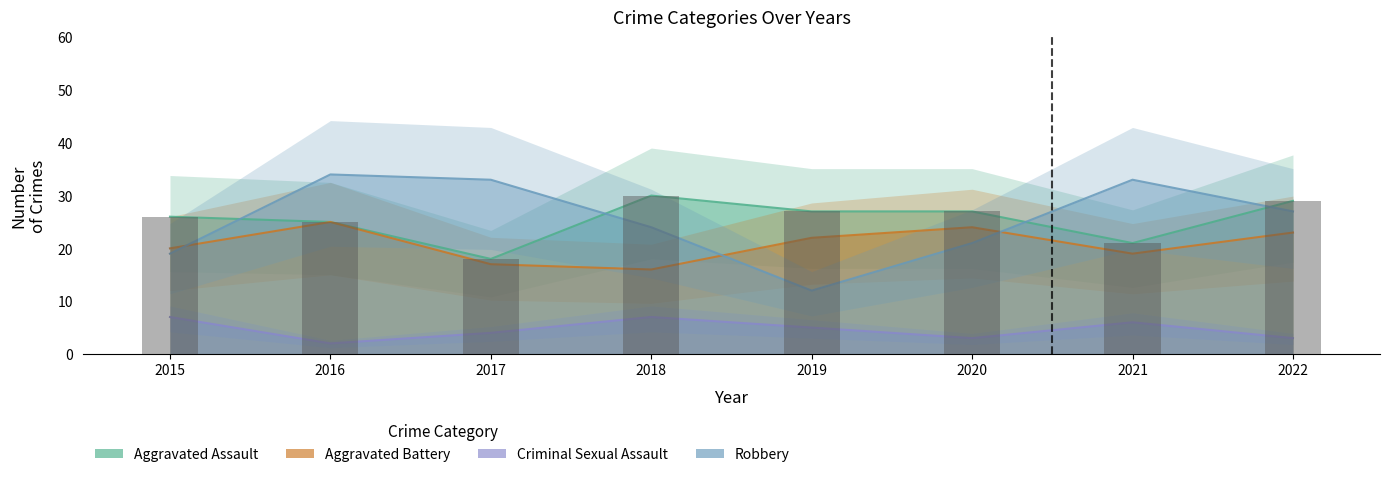

Reading left to right, transcribe all the data shown in this chart.

Aggravated Assault: 26	25	18	30	27	27	21	29
Aggravated Battery: 20	25	17	16	22	24	19	23
Criminal Sexual Assault: 7	2	4	7	5	3	6	3
Robbery: 19	34	33	24	12	21	33	27